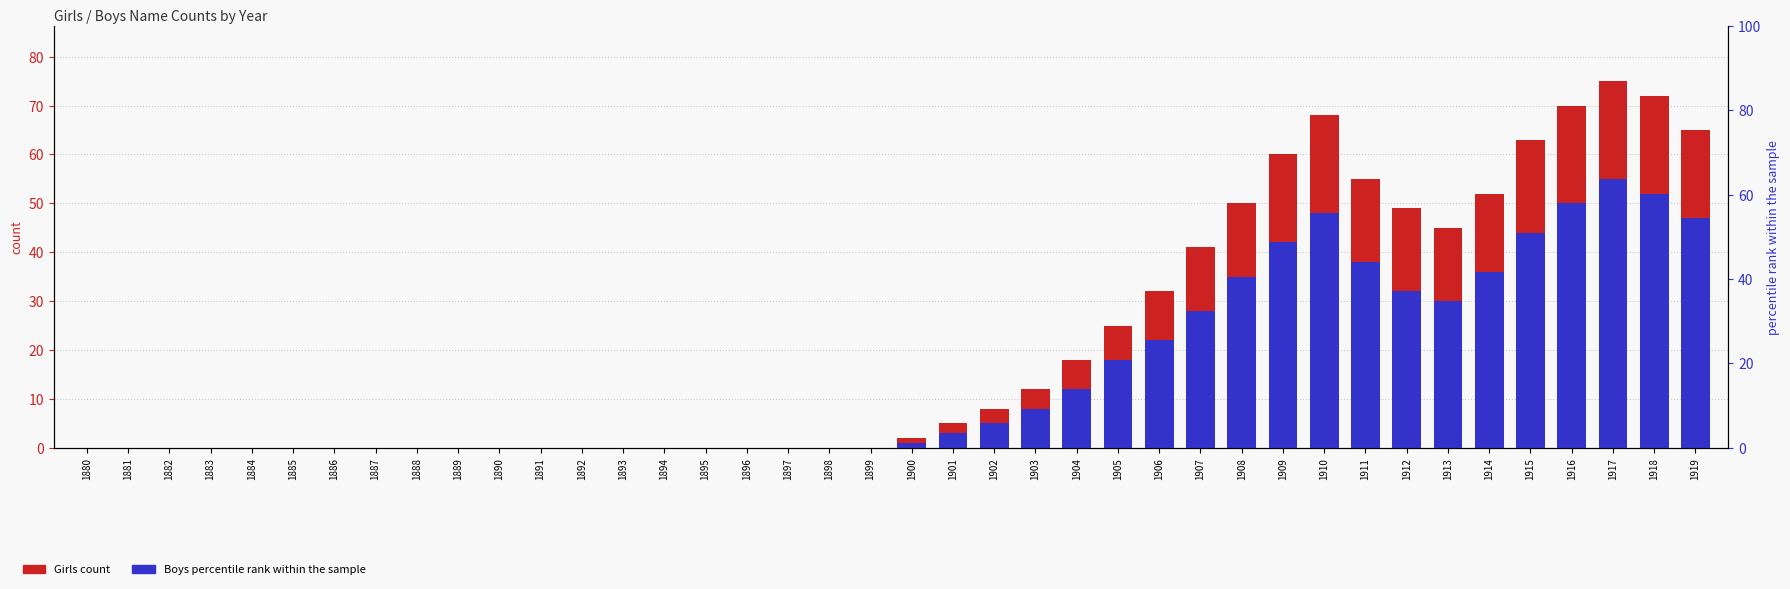

At which label does Boys (percentile rank within the sample) first exceed 1?

1901